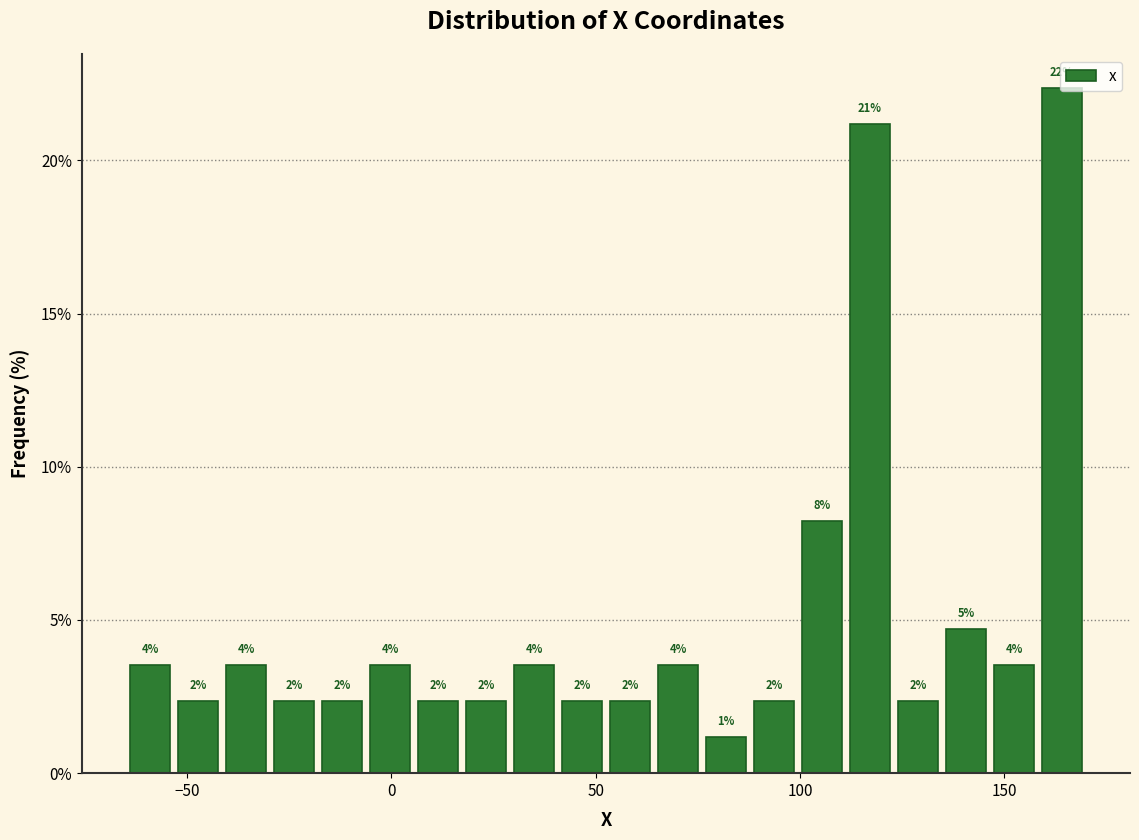

Around what value on the x-axis is the tallest bar? Give the approximate position of its centre, as read against the axis.

165